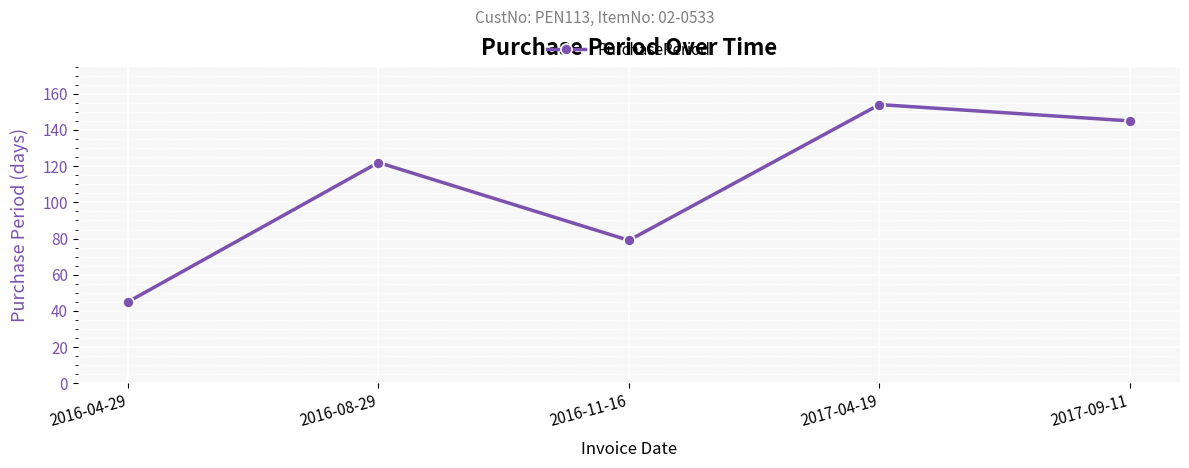

Is this an area chart (filled region under the line)?

No